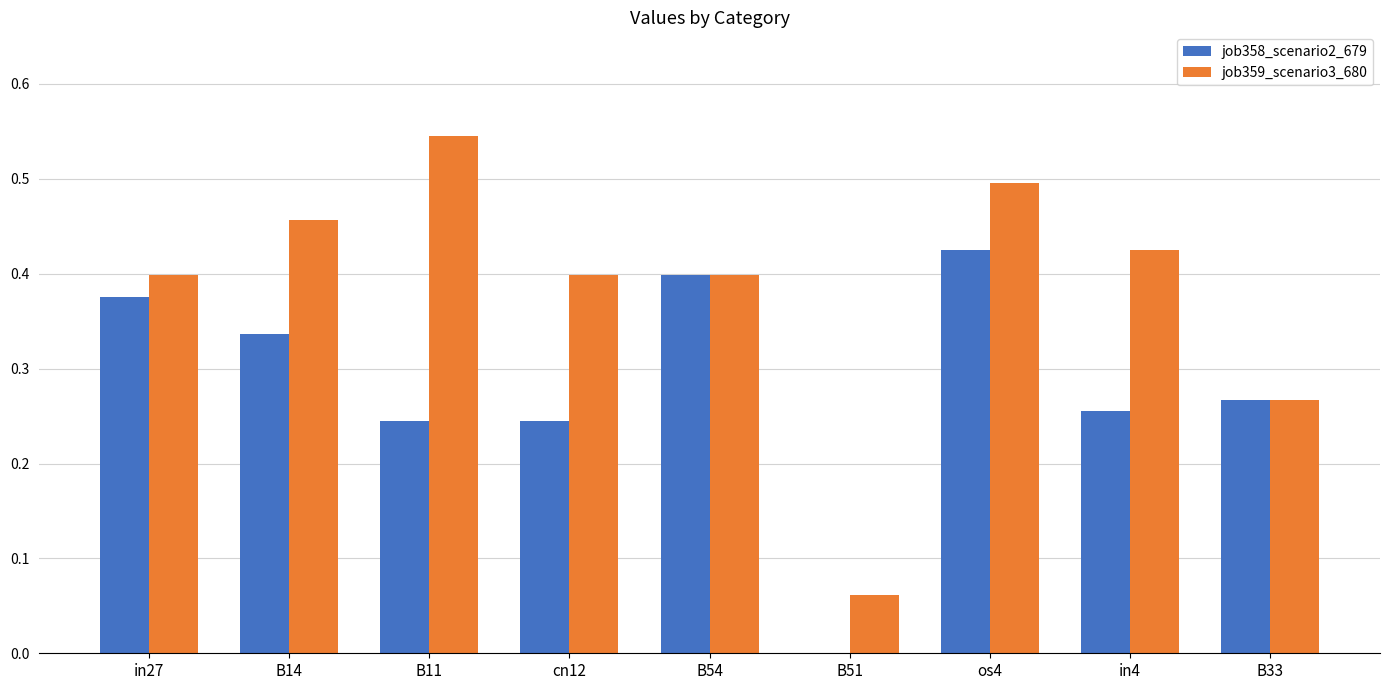

The job359_scenario3_680 series shows 0.4 at B33. True or false?

False